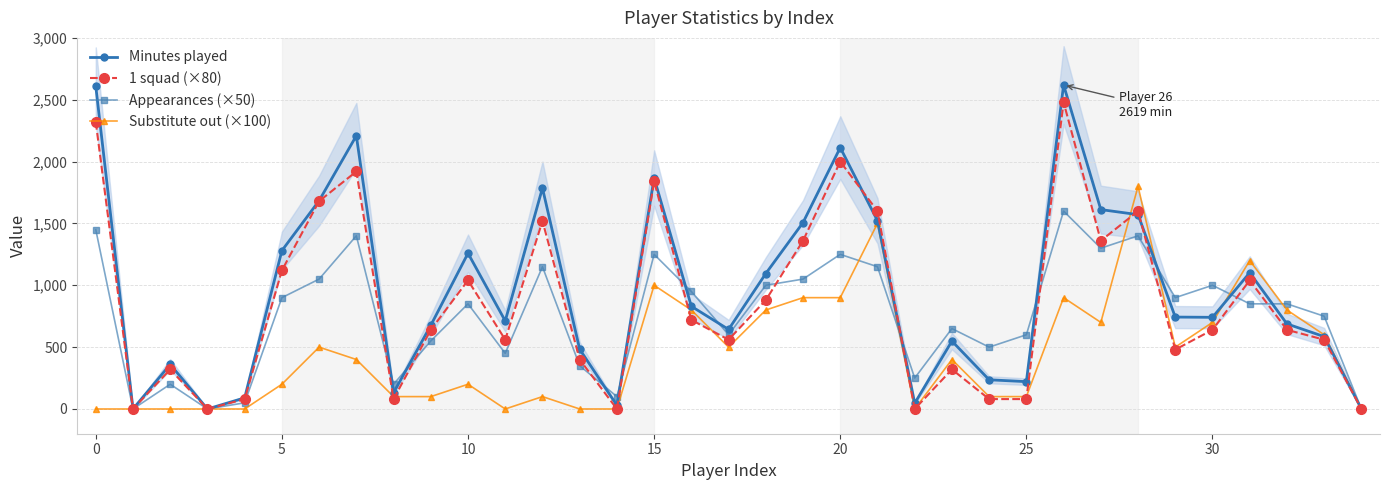

Is it true that Appearances (×50) equals 1400 at 28?

True